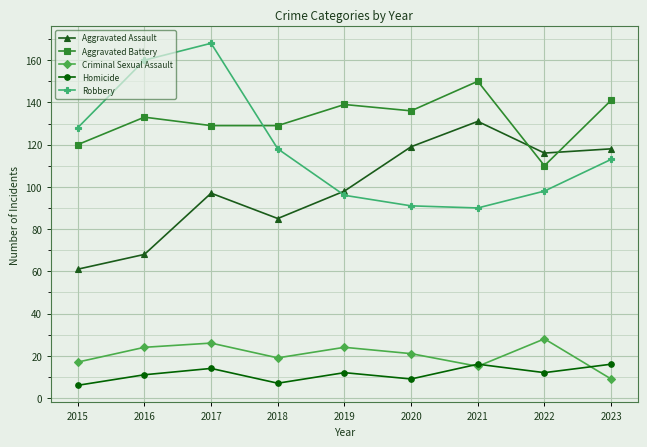

At how many categories does at least one series exceed 28?

9